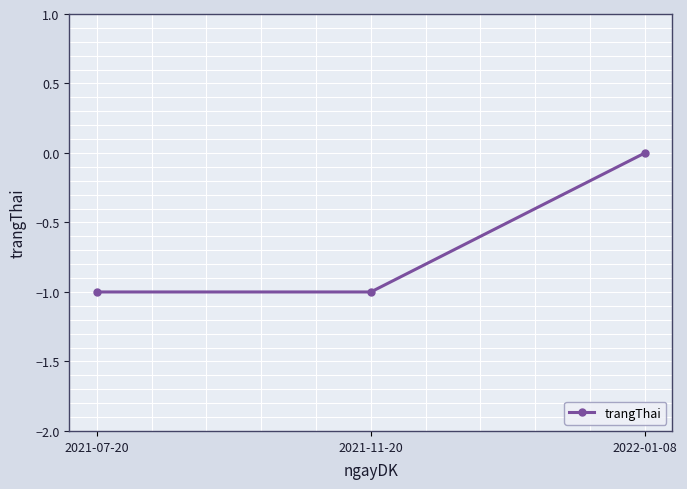

Does the chart have visible grid lines?

Yes